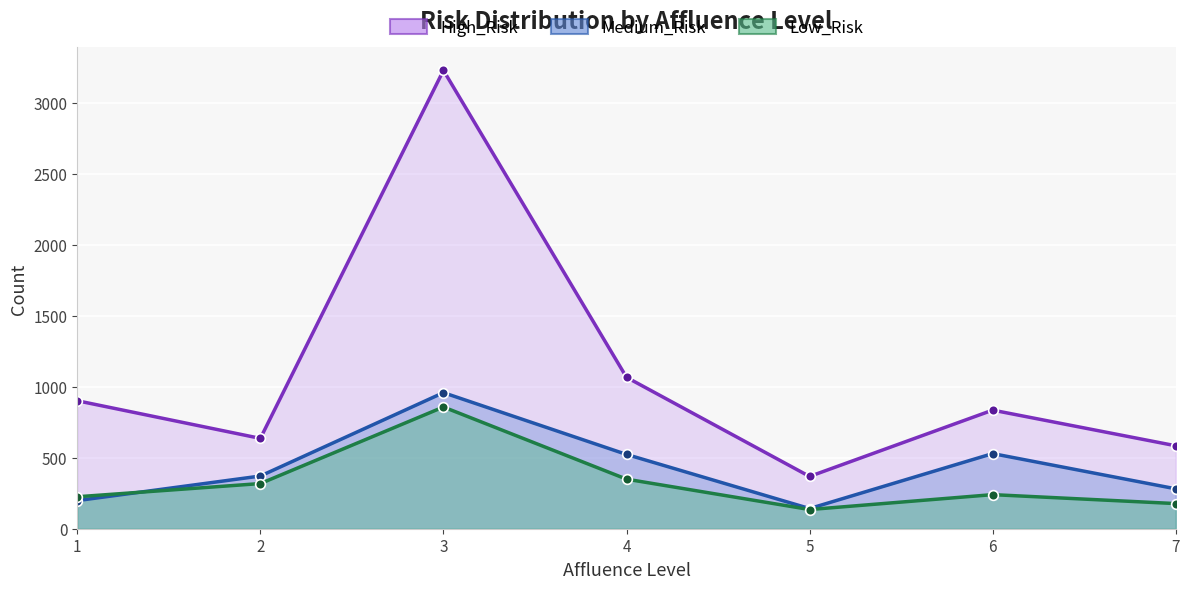

What is the value of the Medium_Risk point at the 4th from the left?

523